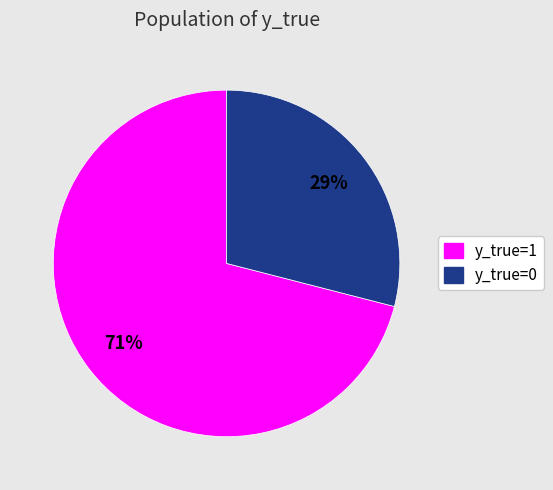

Is it true that y_true=1 is 71% of the pie?

True